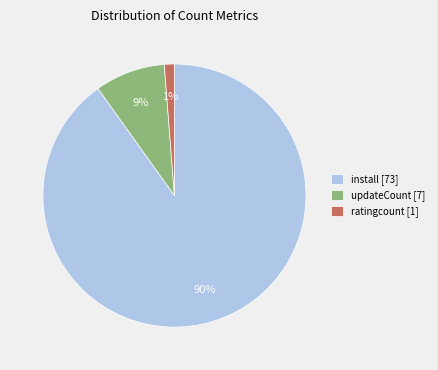

Is there any slice that represents more than half of the pie?

Yes